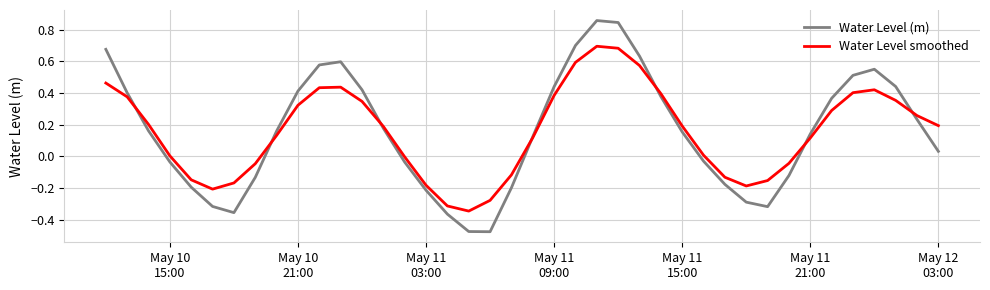

Which series has the widest spread of values?

Water Level (m)